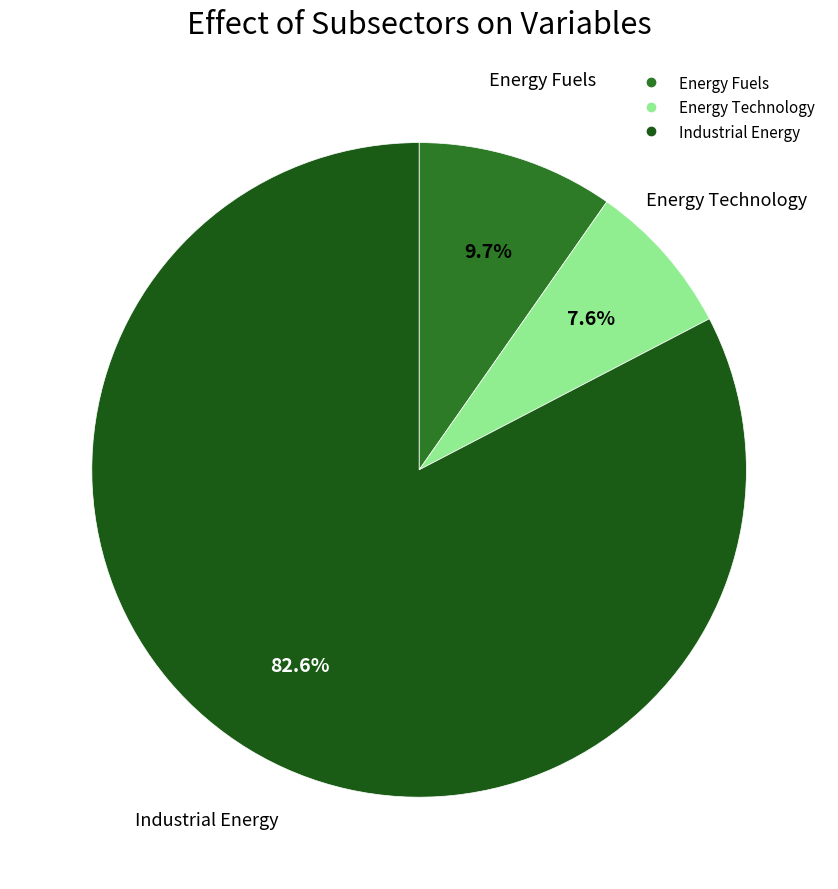

Rank the categories by value from highest to lowest.

Industrial Energy, Energy Fuels, Energy Technology